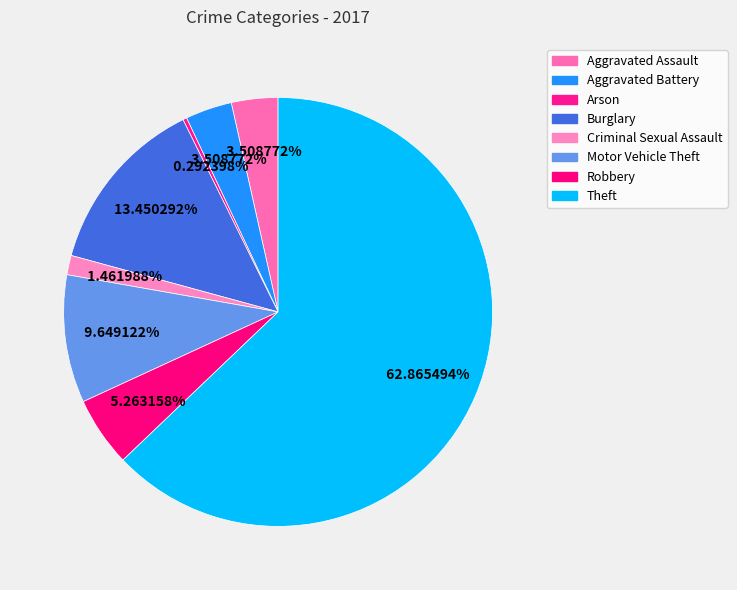

To the nearest percent, what is the average slice percentage?

12%